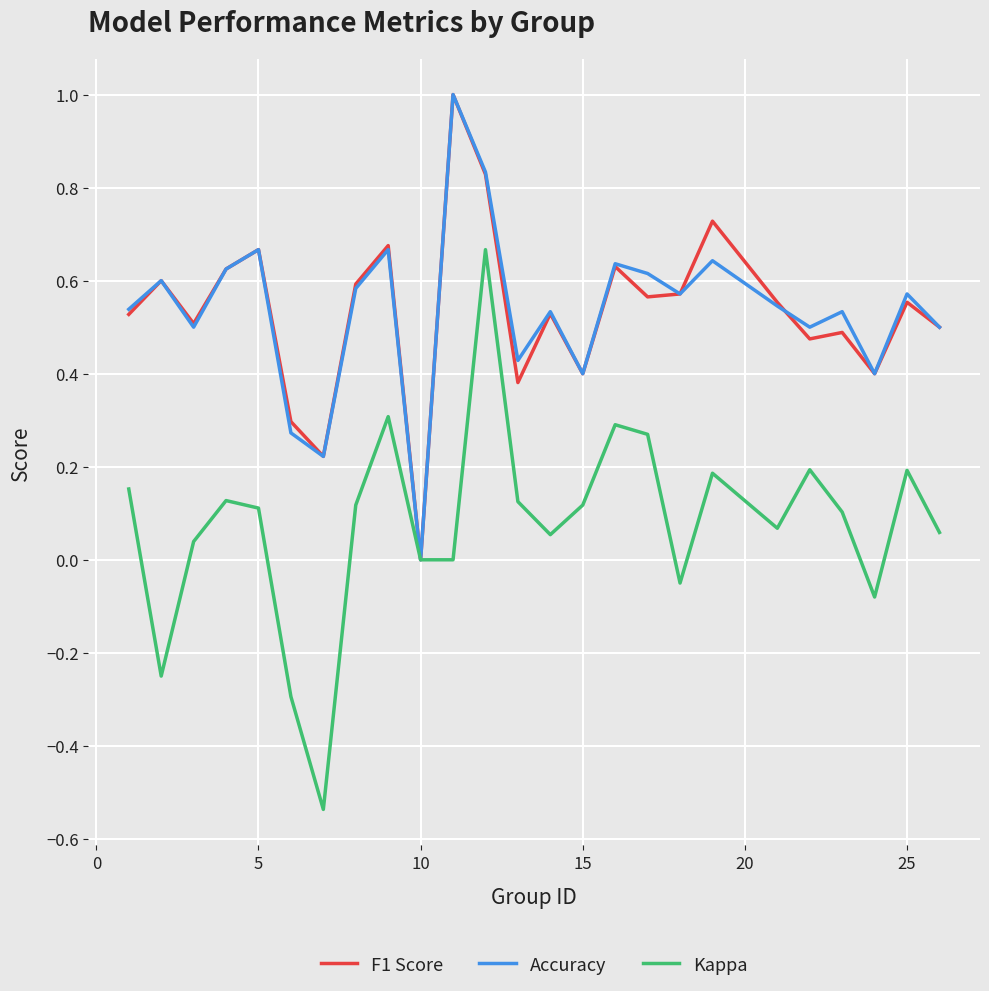

Which series has the widest spread of values?

Kappa